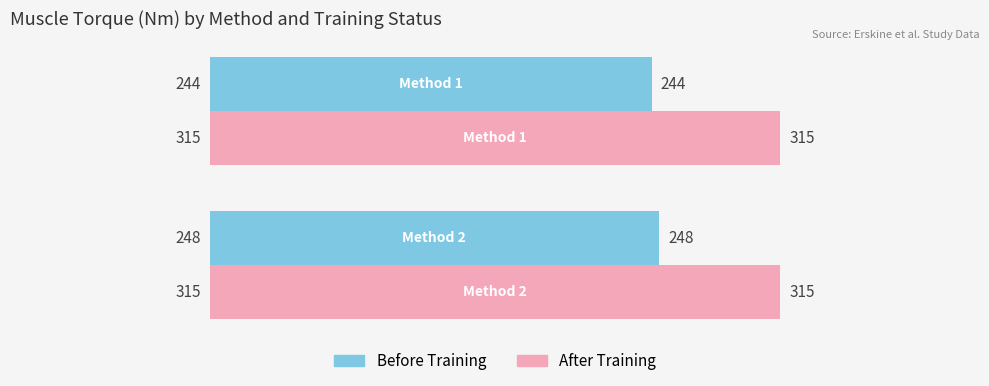

Rank the series by their maximum value, from highest to lowest.

After Training, Before Training